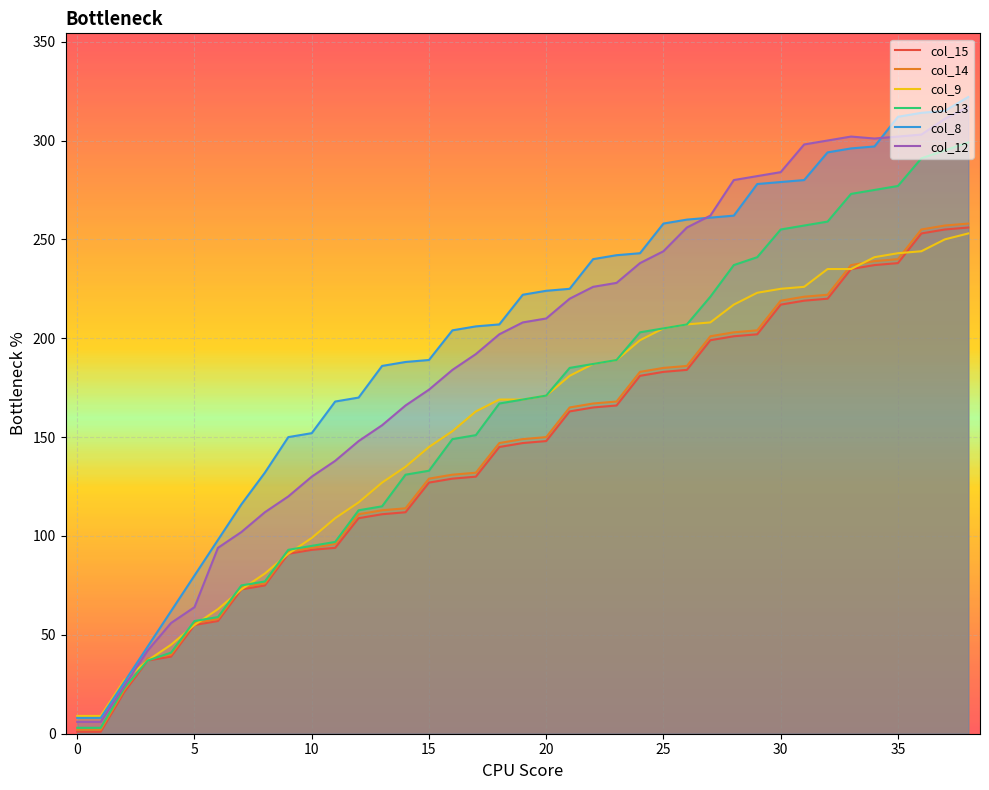

How many lines are shown in the chart?

6